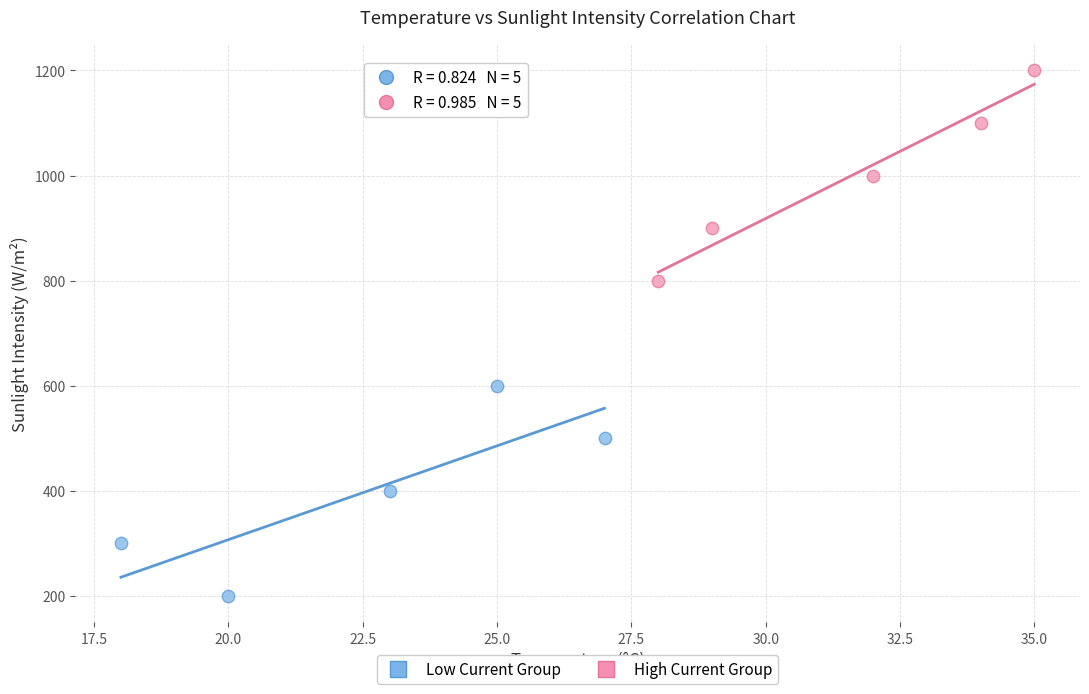

Which series reaches the maximum Y coordinate?

High Current Group